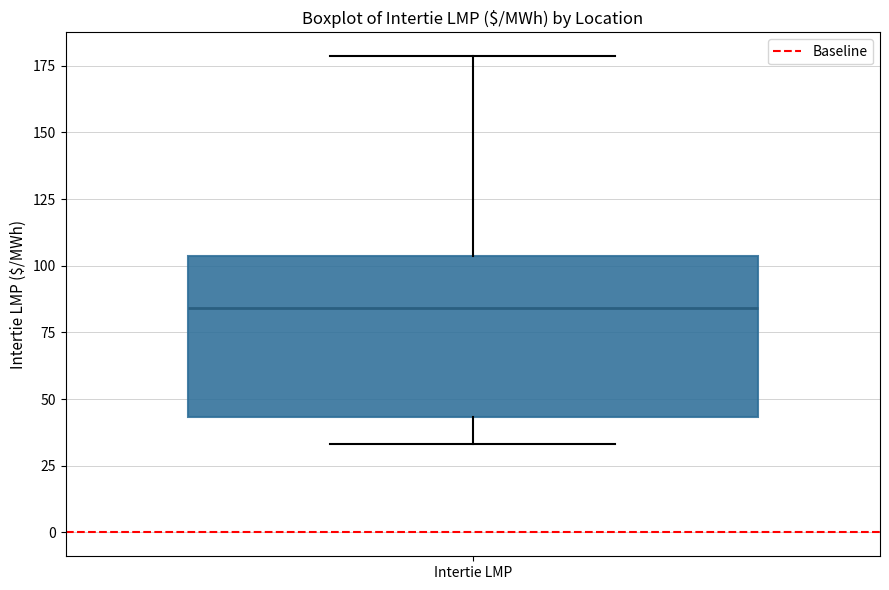

Where does the upper whisker of the box for Intertie LMP end on the y-axis? The values are not printed on the chart, so give them approximately, as read against the axis.

180